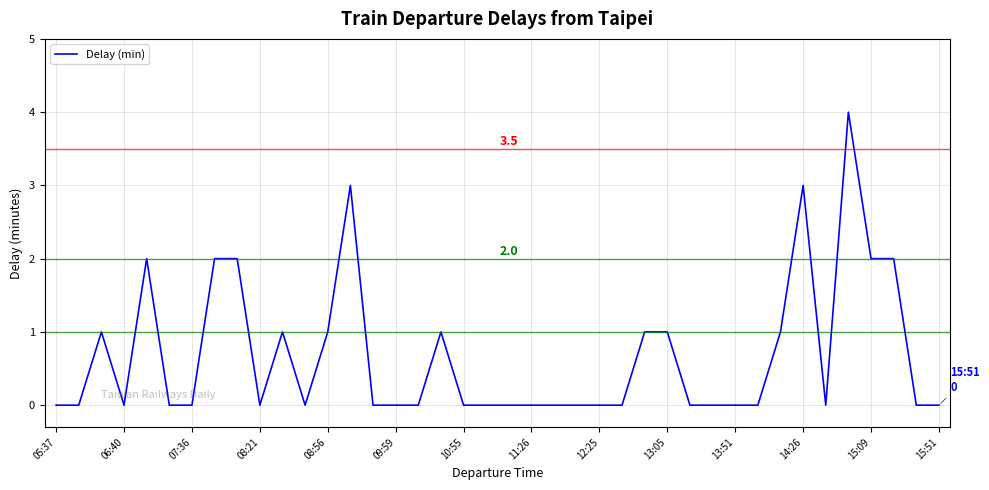

What is the difference between the maximum and minimum values?

4